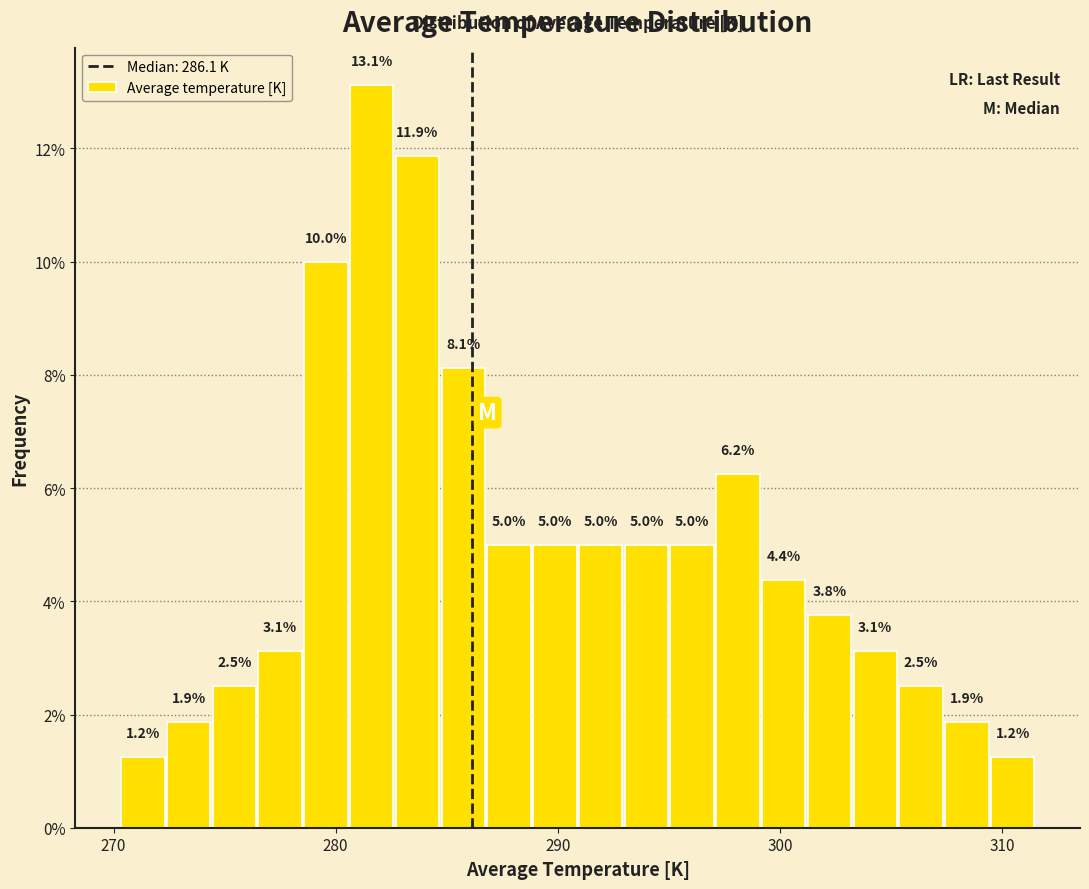

Around what value on the x-axis is the tallest bar? Give the approximate position of its centre, as read against the axis.

282